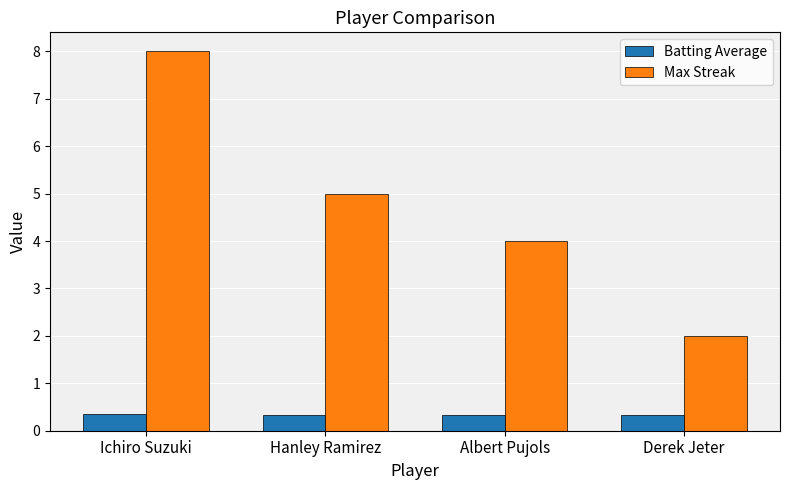

What is the difference between the highest and lowest values at Albert Pujols?

3.7